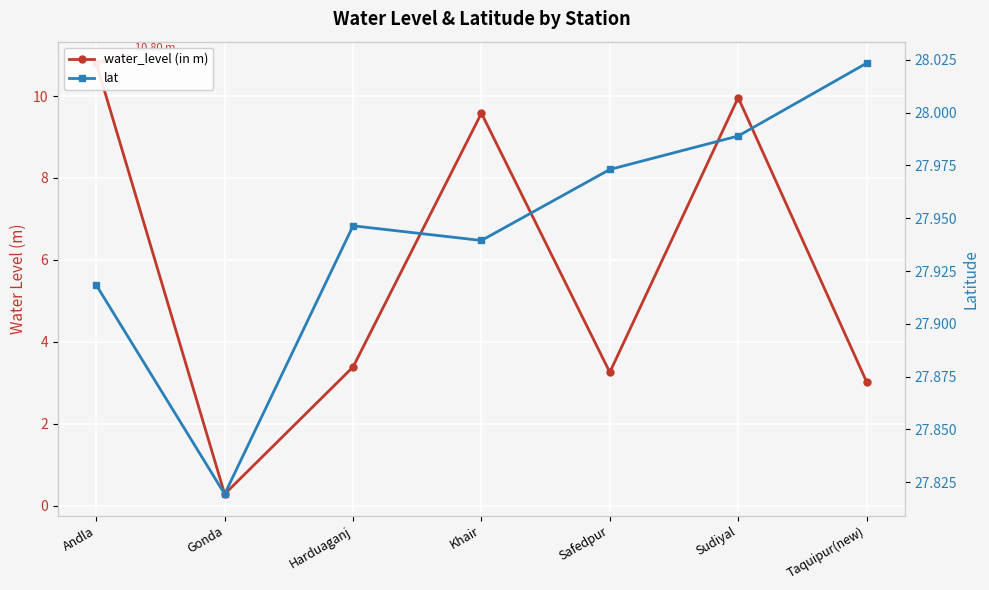

The value of lat at Andla is 10.3. True or false?

False